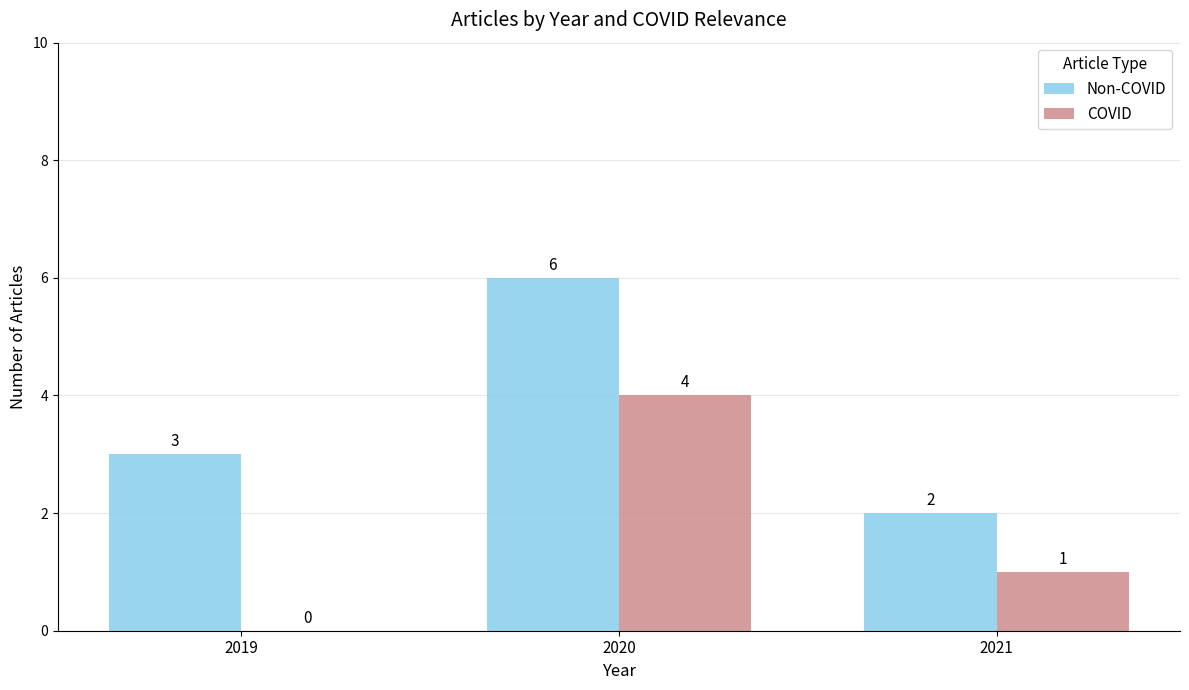

At which label does COVID first exceed 1?

2020